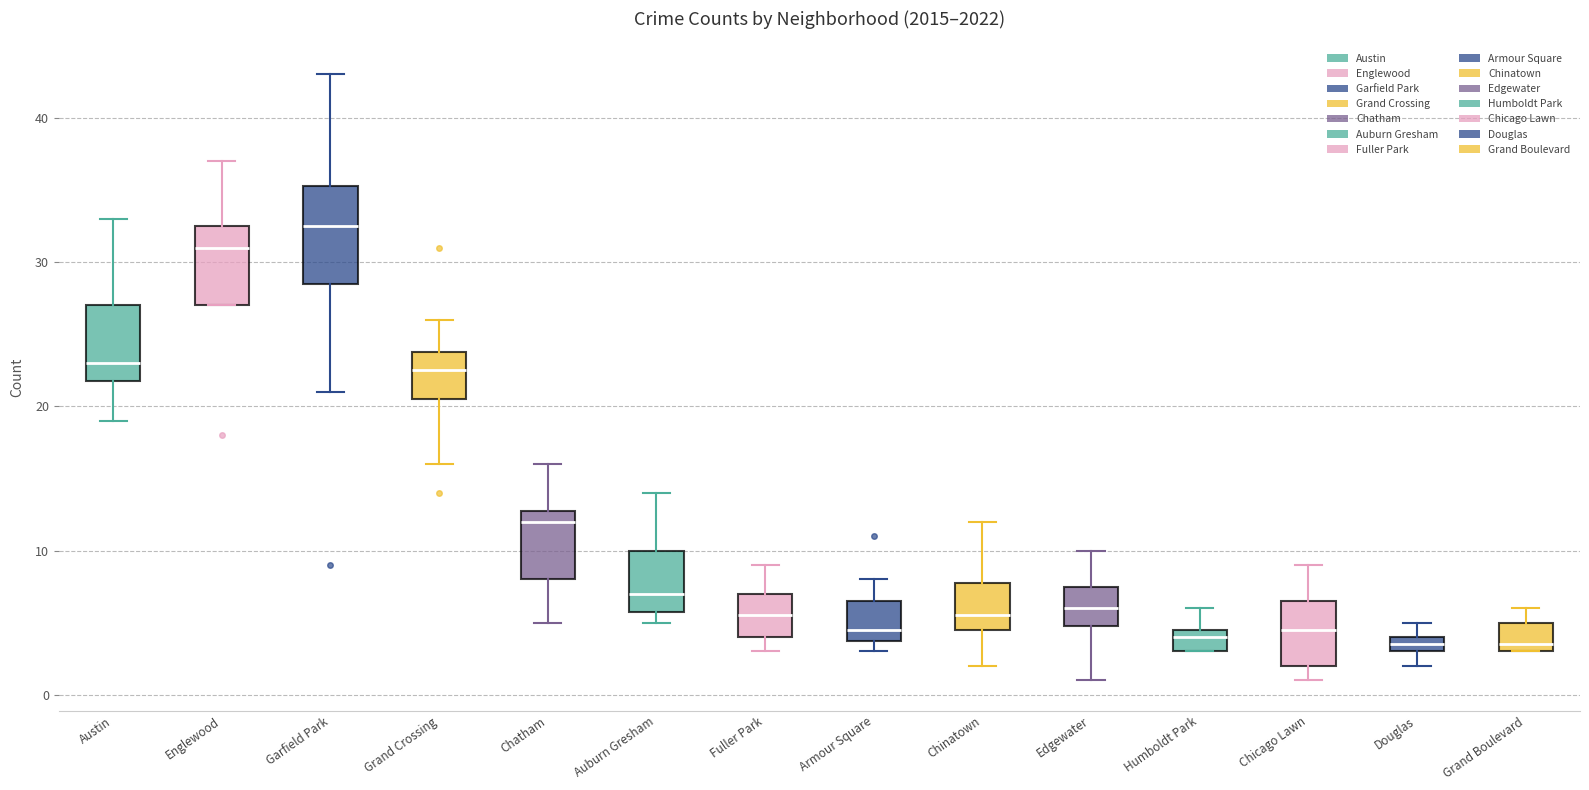

Which box has the highest median line?

Garfield Park